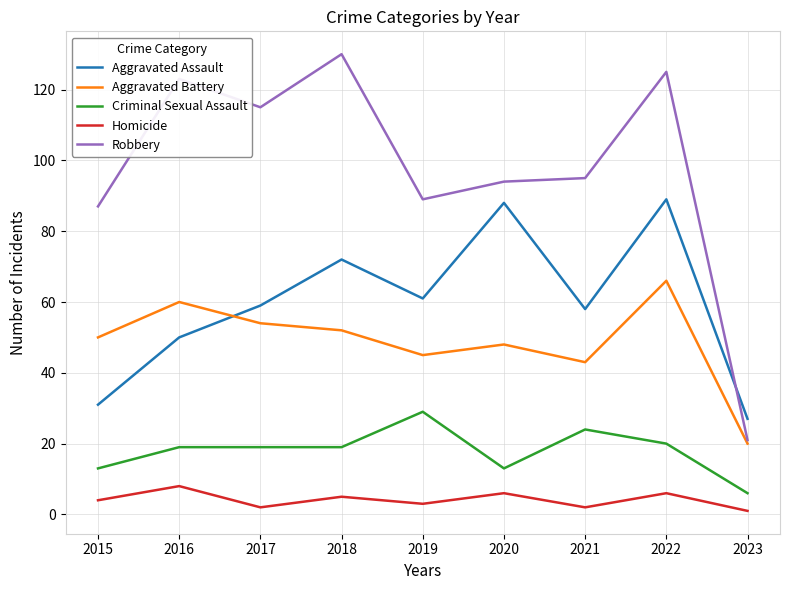

Does the chart have visible grid lines?

Yes